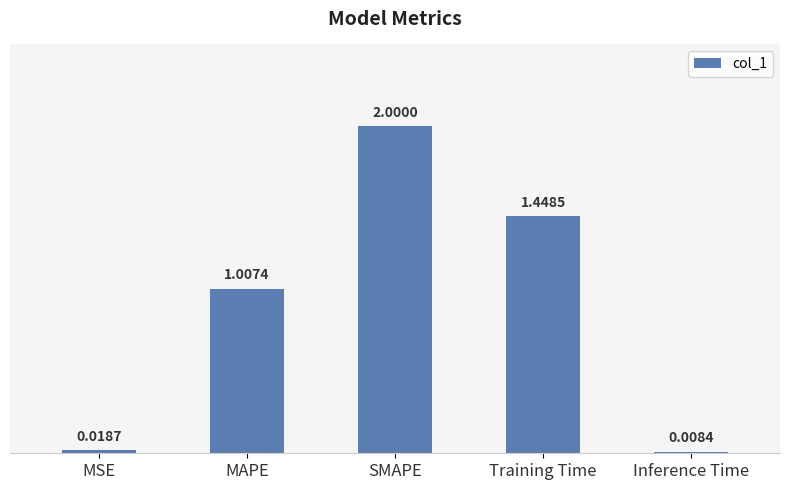

What is the sum of the values at Training Time and SMAPE?

3.4